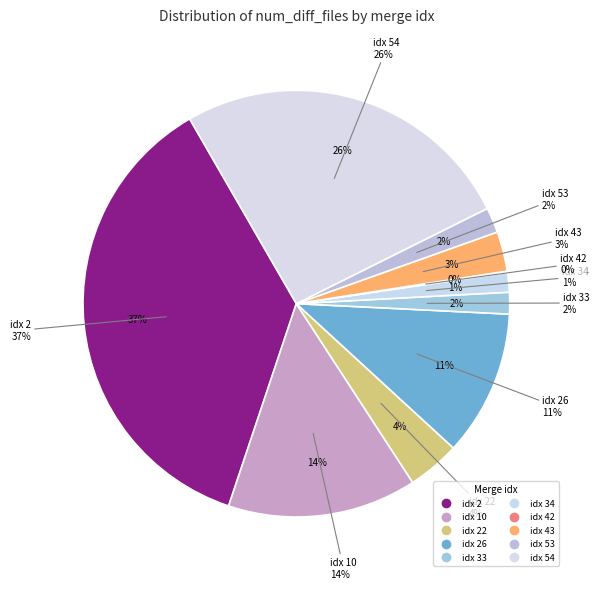

The 22 slice represents 4% of the pie. True or false?

True